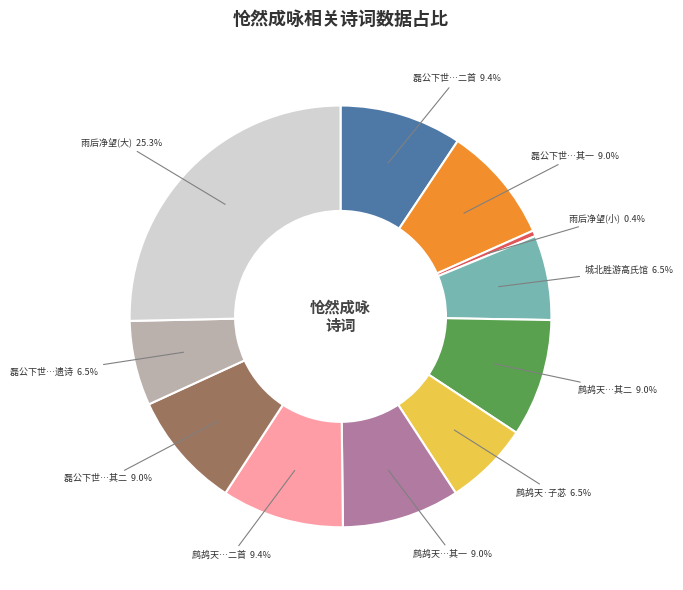

Is there a majority slice in this chart?

No